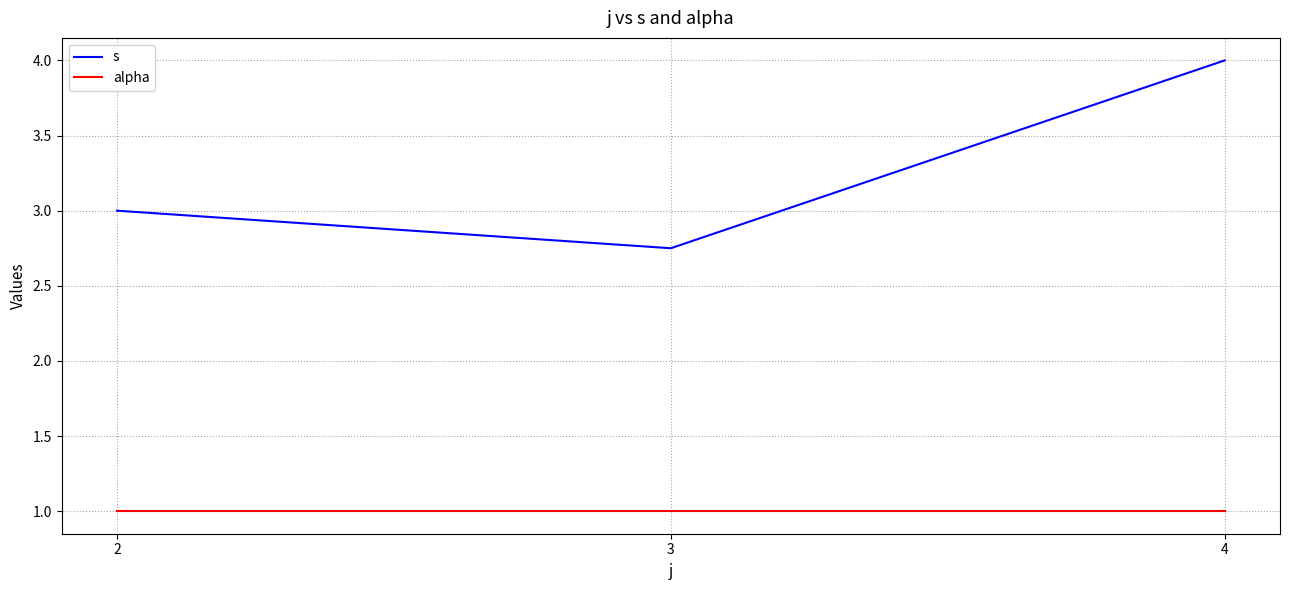

Which series changed the most between 3 and 4?

s